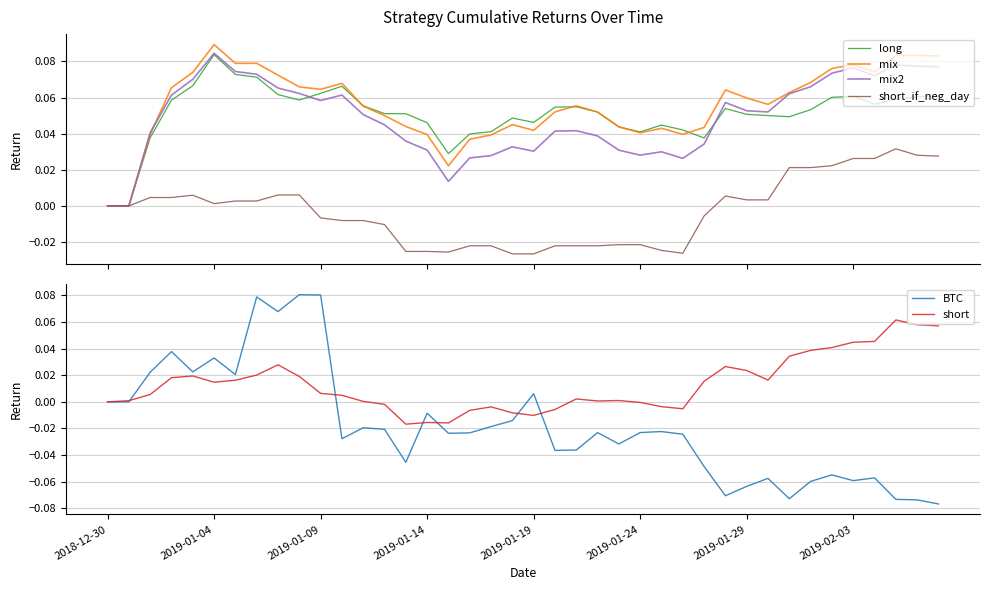

How many distinct data groups are displayed?

6